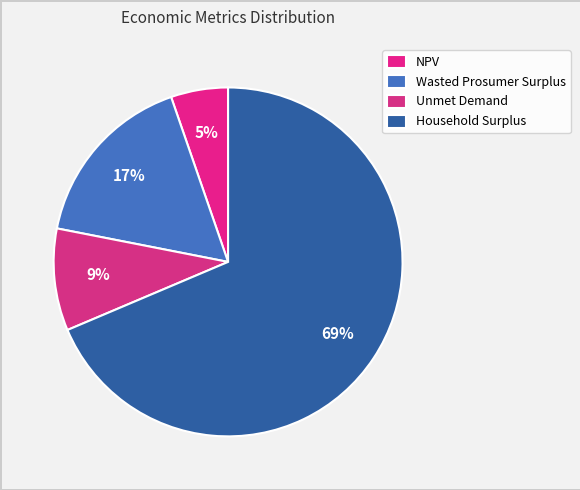

The Unmet Demand slice represents 9% of the pie. True or false?

True